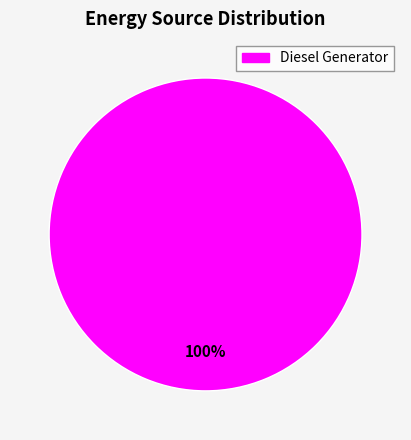

Is there any slice that represents more than half of the pie?

Yes